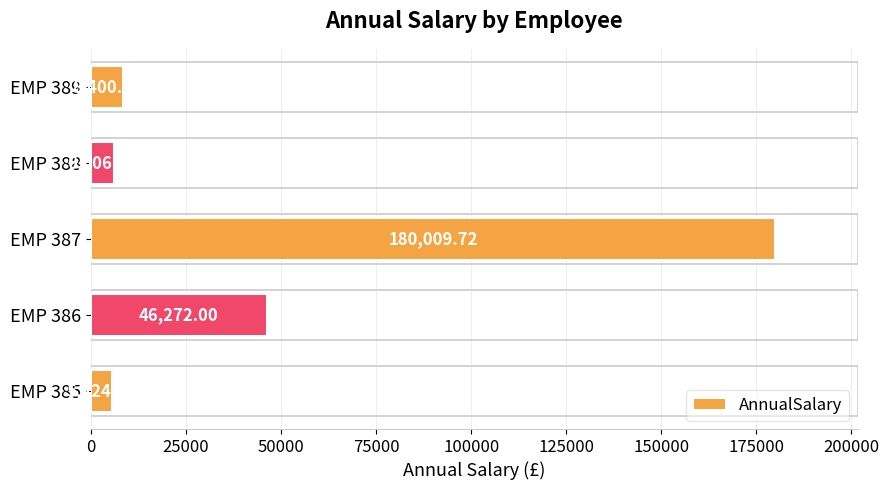

What is the change in value from EMP 386 to EMP 387?

+133737.7